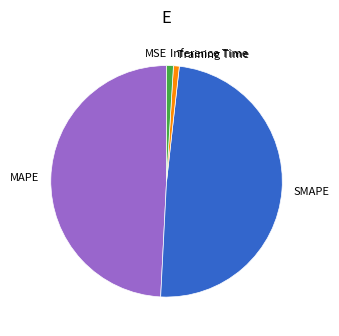

Does MAPE account for over 50% of the chart?

No